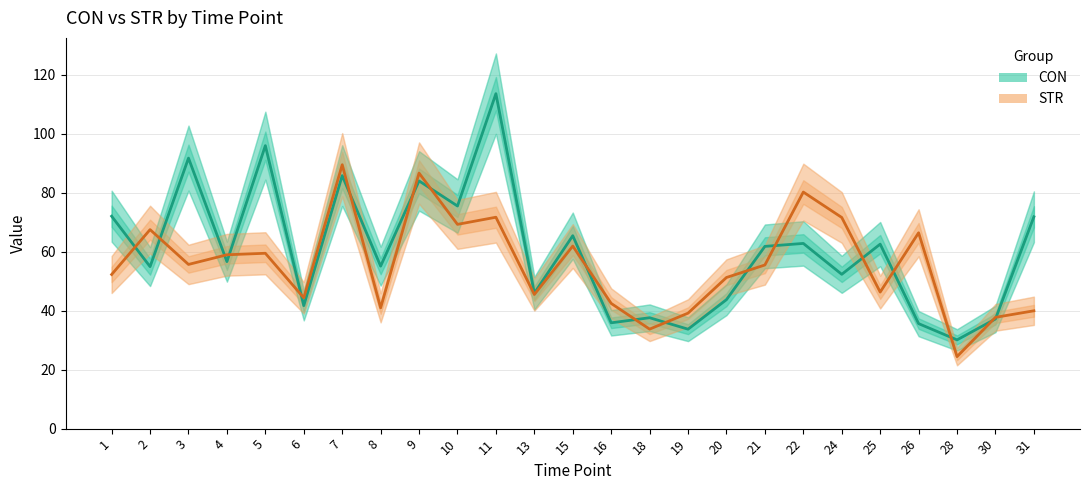

Between 7 and 22, which series saw the biggest shift?

CON